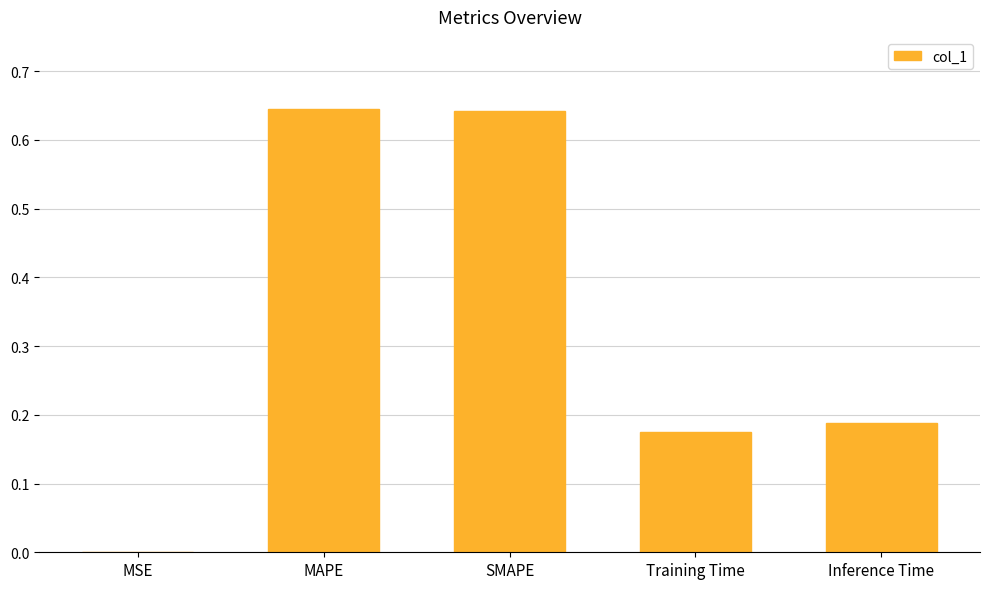

What is the sum of all values?

1.7